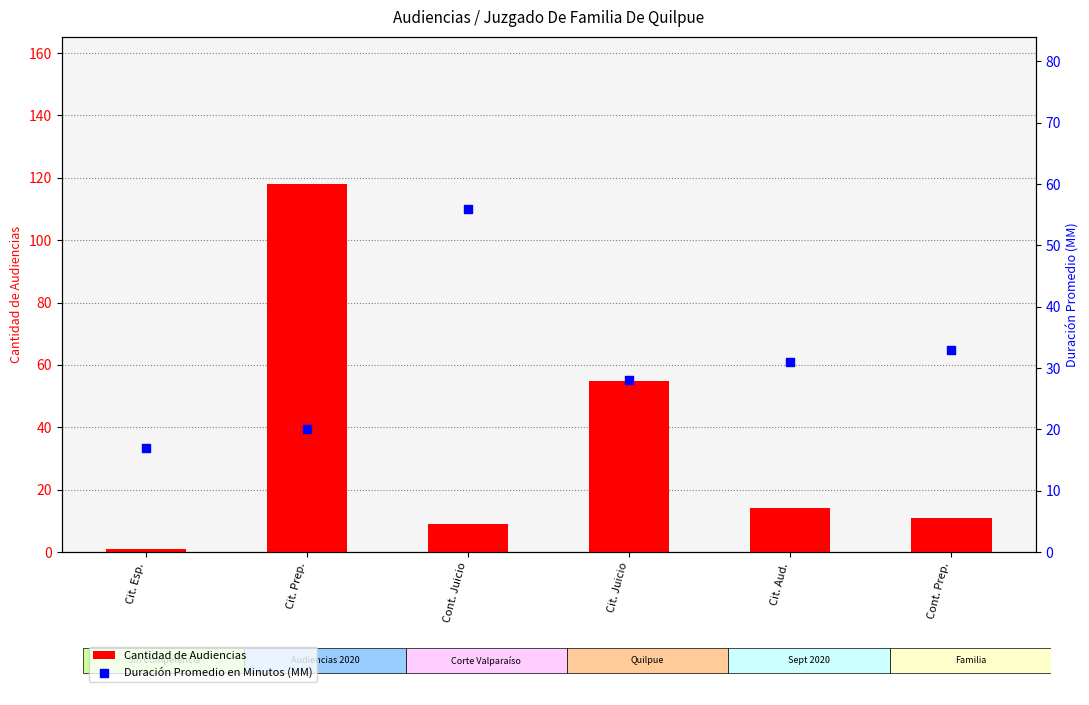

At how many categories does at least one series exceed 79?

1